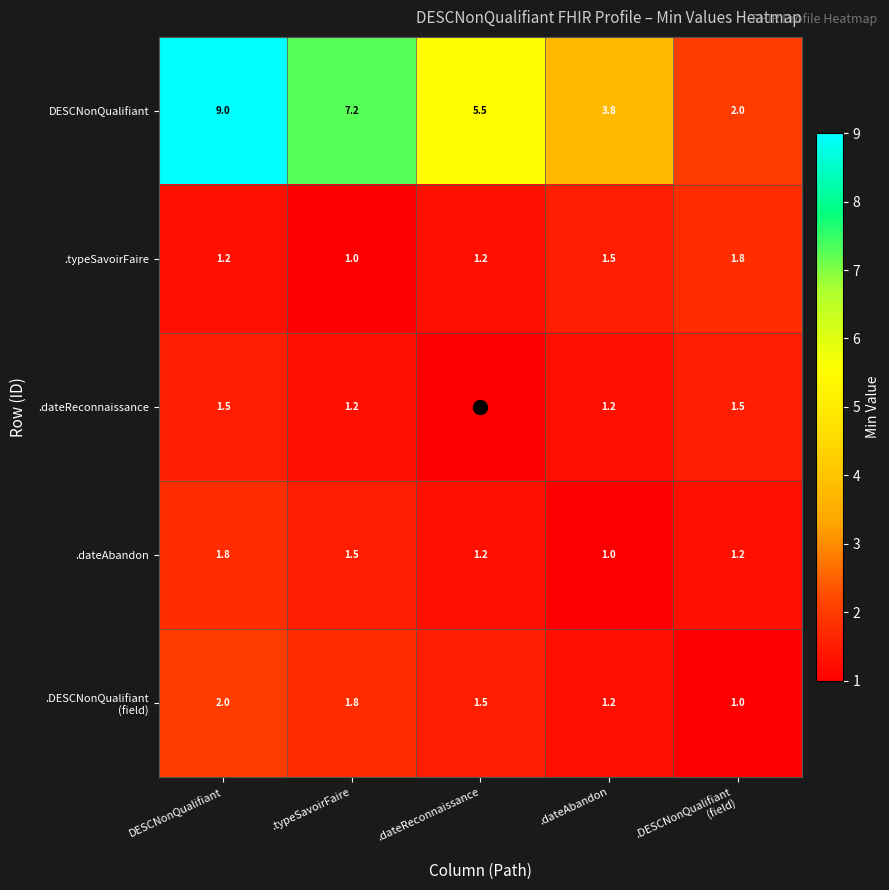

Which series changed the most between DESCNonQualifiant and .typeSavoirFaire?

DESCNonQualifiant